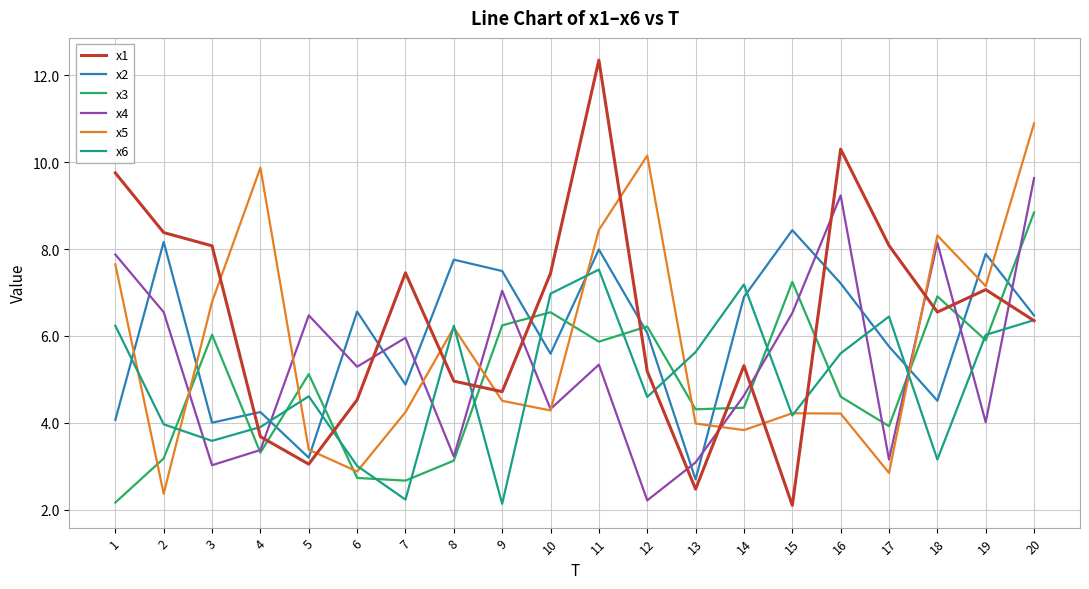

Is it true that x5 equals 3.8 at 14?

True